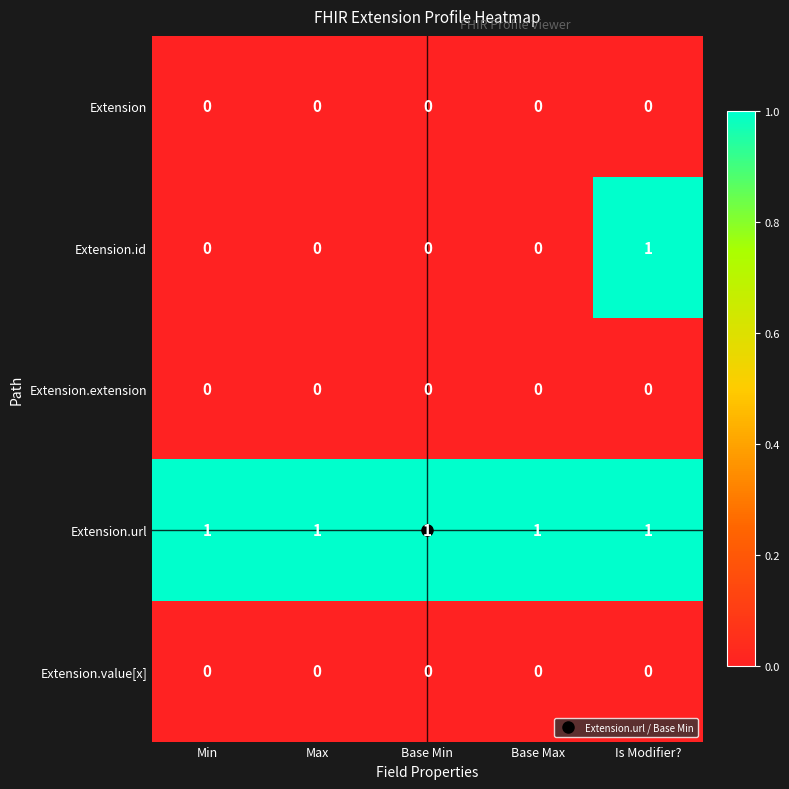

How many Extension.id values are between 0 and 1?

5